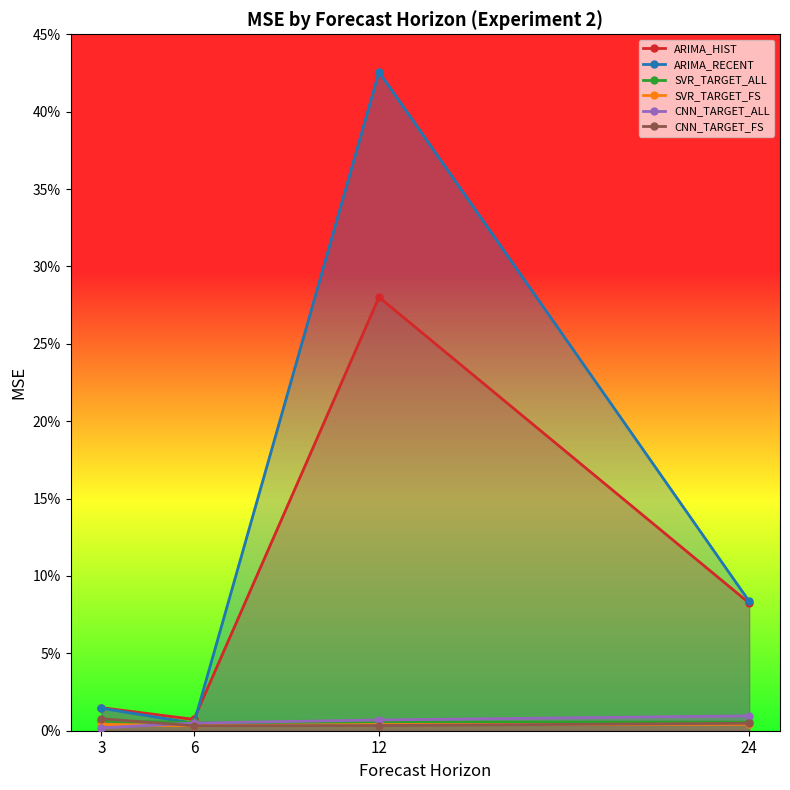

What is the sum of the ARIMA_RECENT values at 12 and 24?

0.5